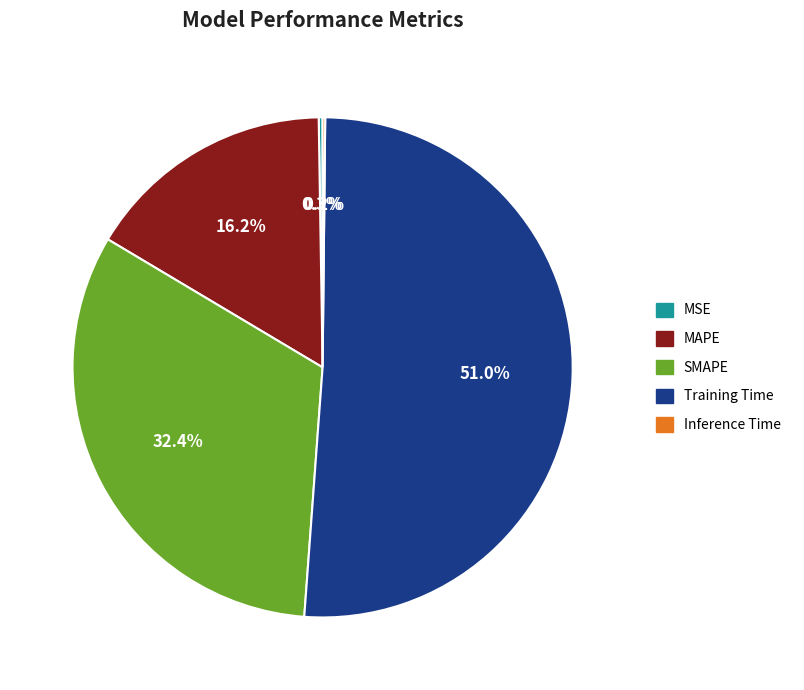

Combined, do MAPE and SMAPE account for over 50%?

No